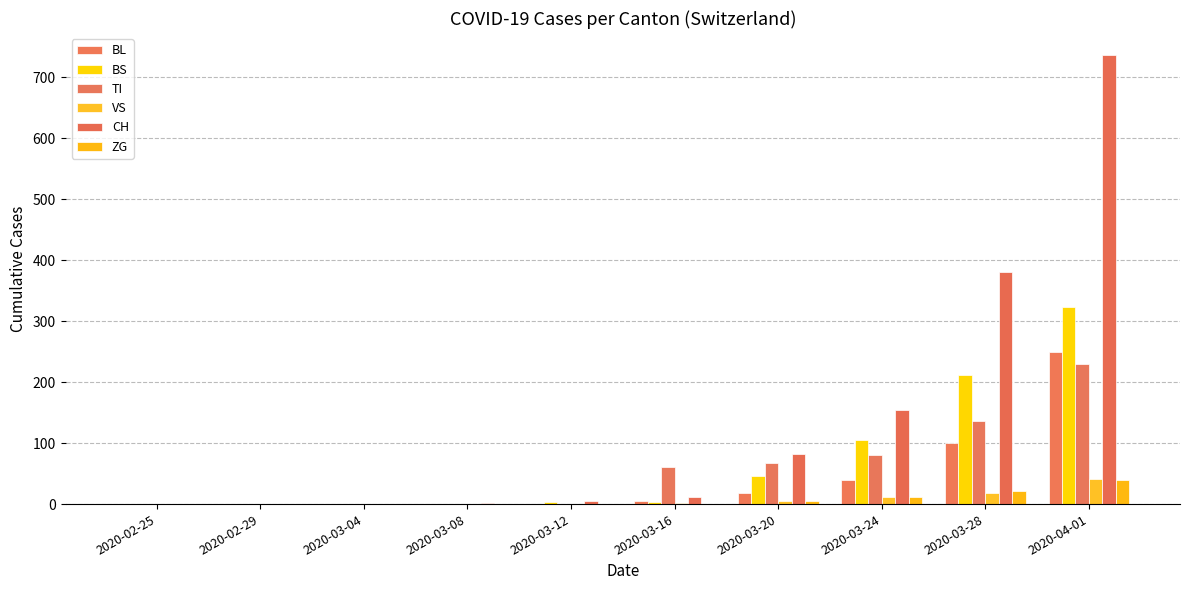

What is the approximate value of BS at 2020-03-12?

4